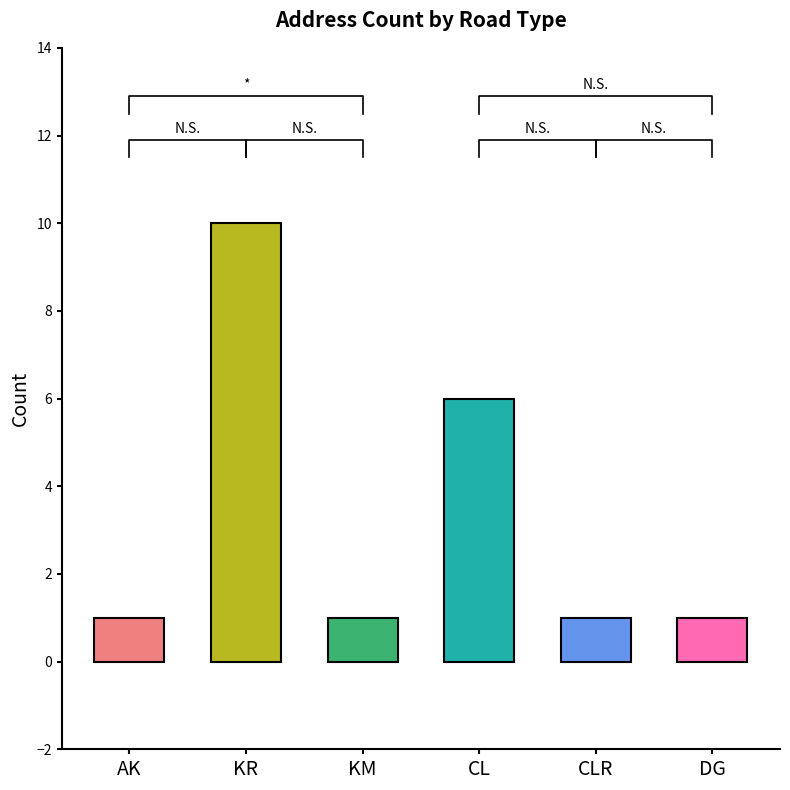

What position from the left is CLR?

5